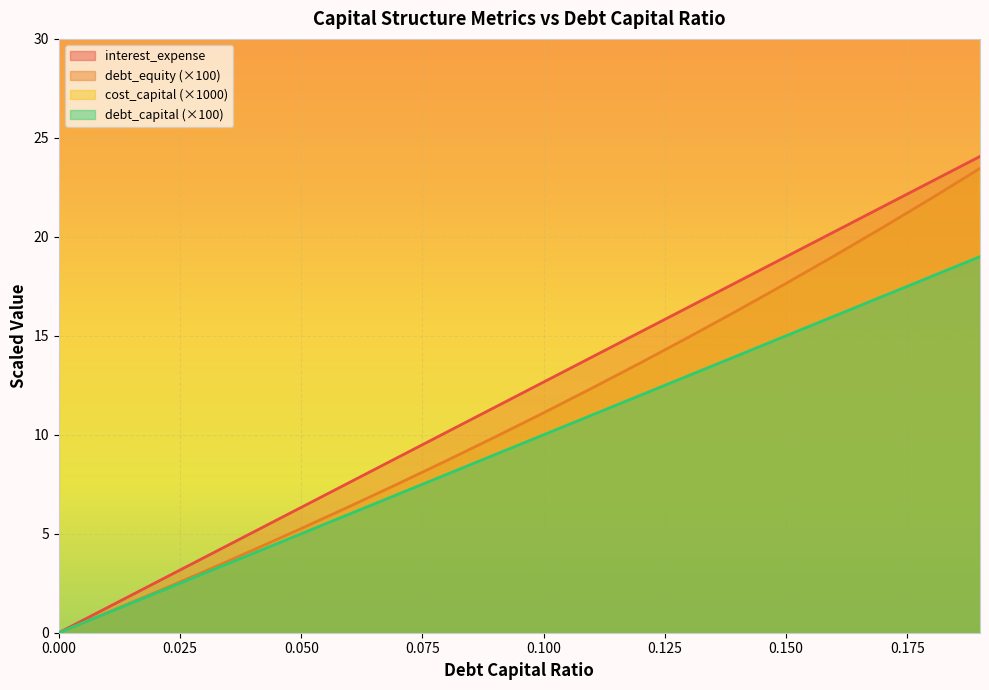

What are all the series names shown in the legend?

debt_capital, cost_capital, debt_equity, interest_expense